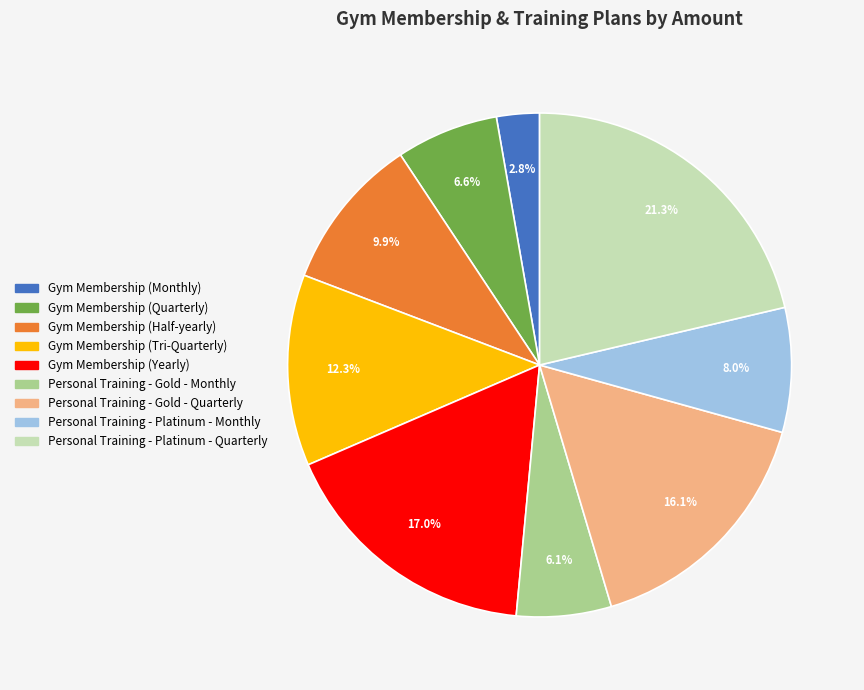

What portion of the pie excludes Personal Training - Gold - Quarterly?

83.9%